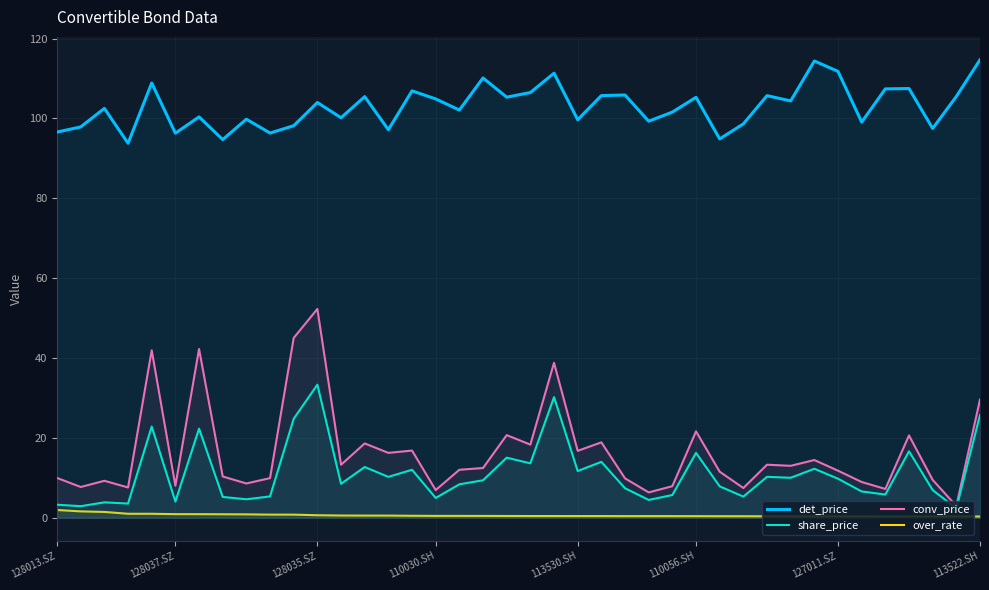

What is the maximum value shown in the chart?

114.7